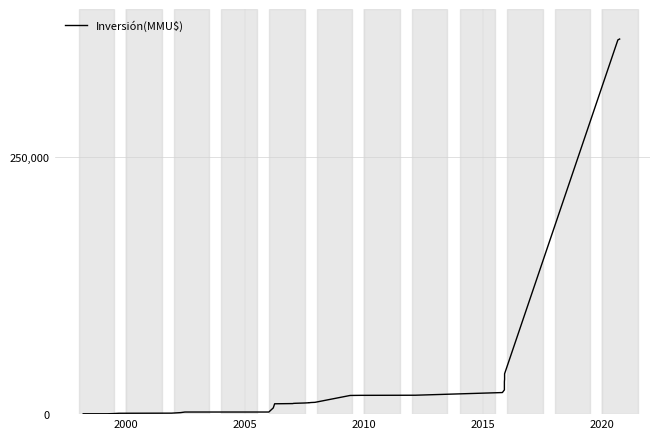

What is the value of the 23rd point from the left?

18252